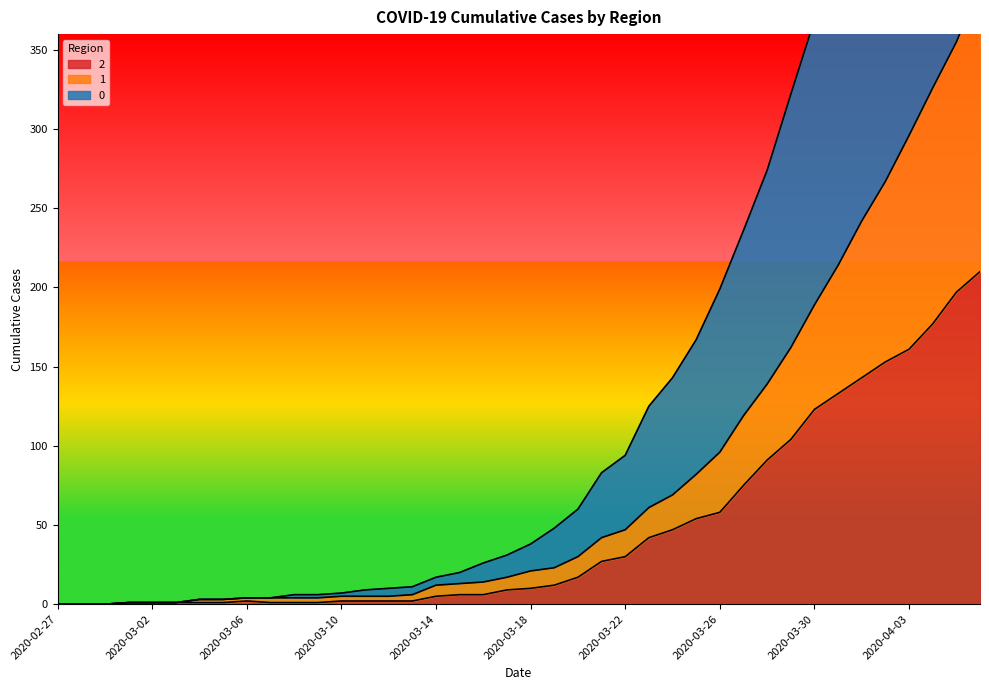

How many positive values does the 2 series have?

37